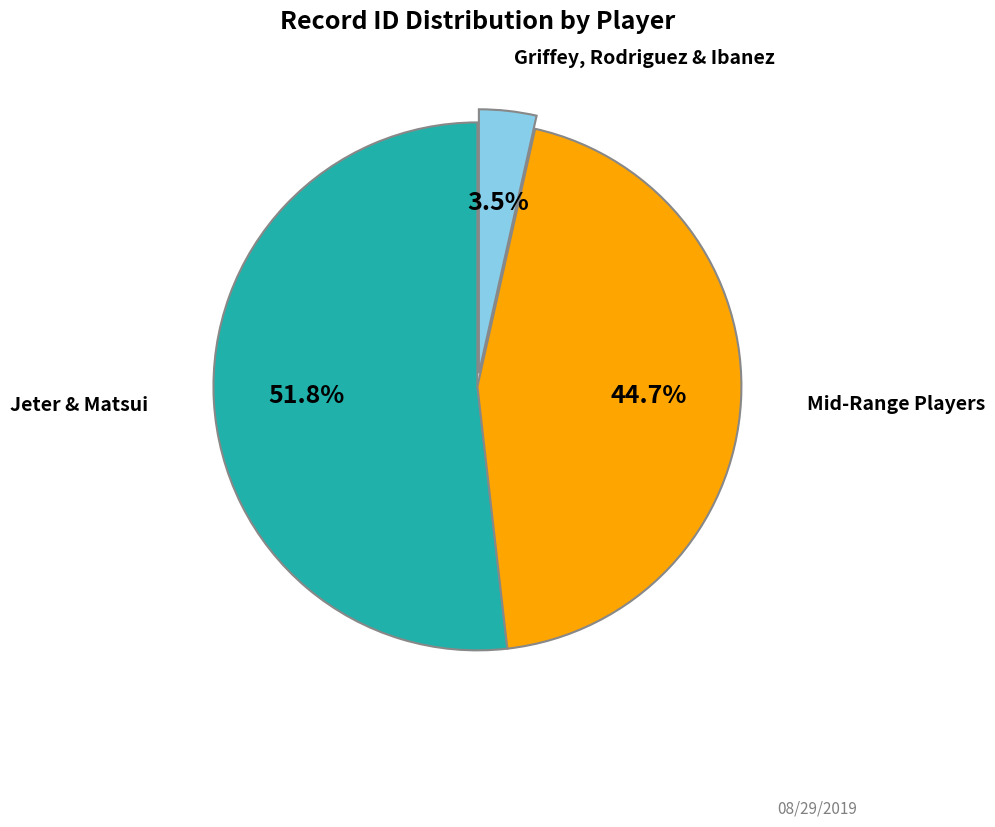

Is there any slice that represents more than half of the pie?

Yes